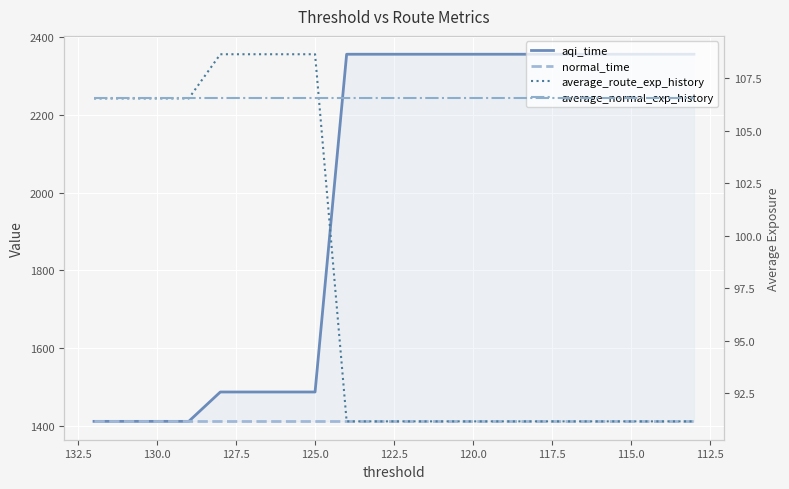

True or false: average_route_exp_history has more than 0 points higher than both neighbors.

False